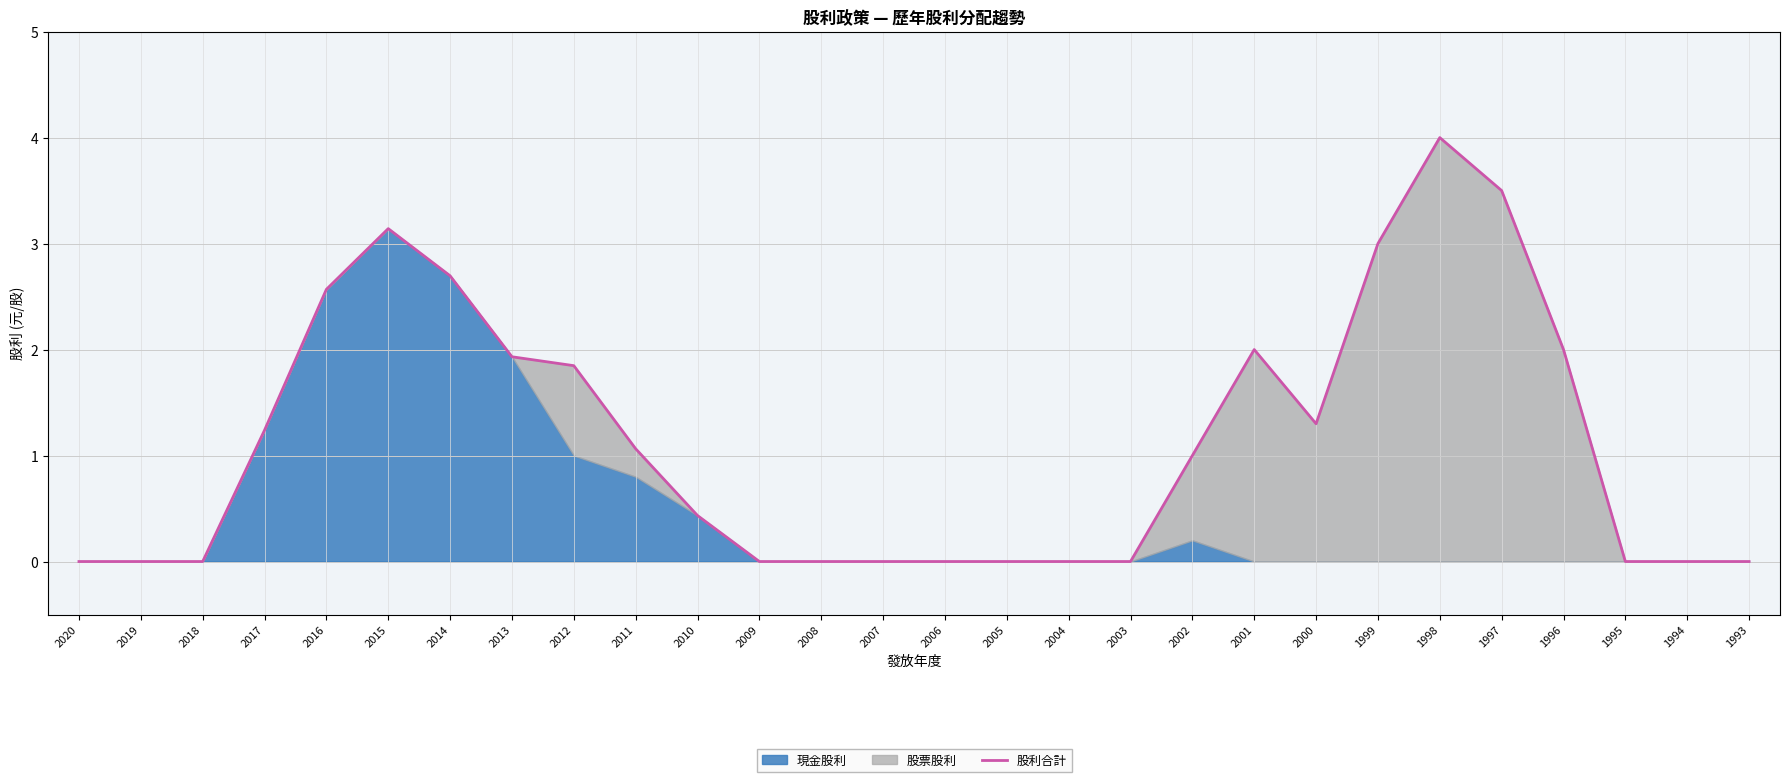

What is the change in value from 2001 to 1998?

+2.0